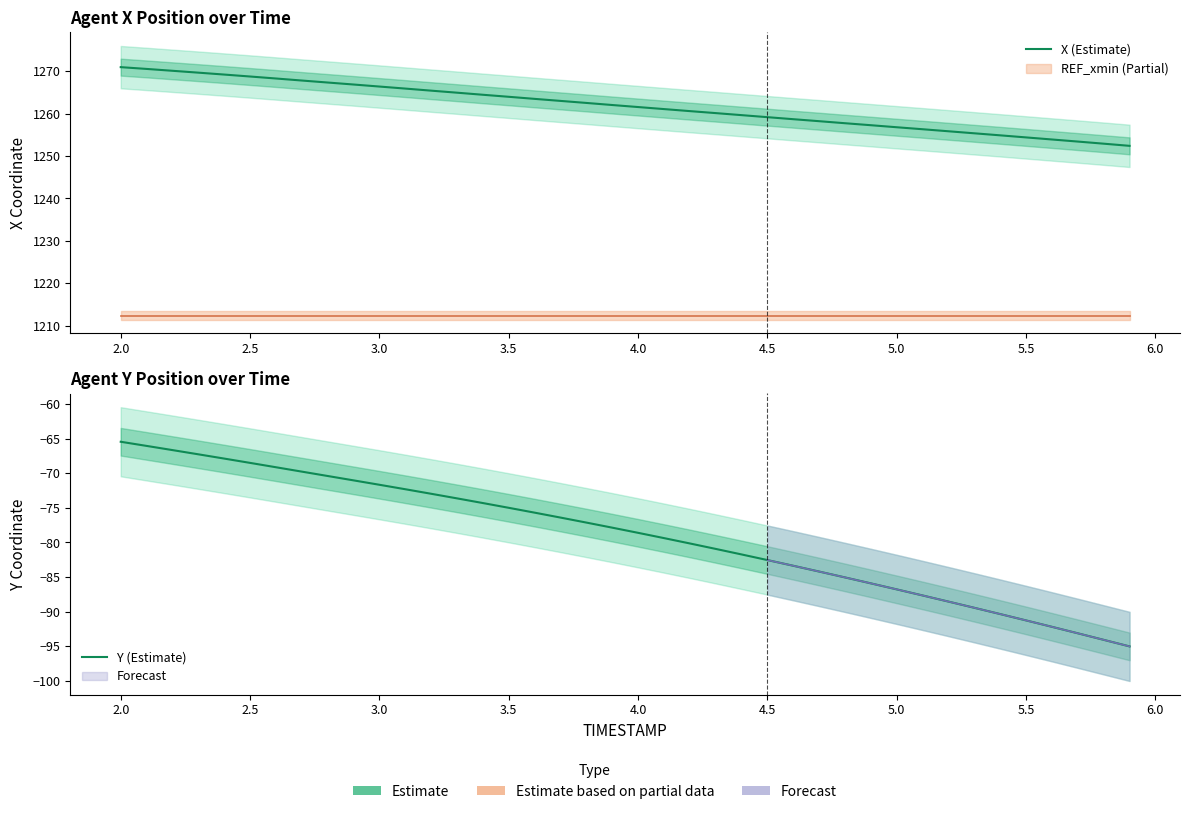

True or false: Y (Estimate) and X (Estimate) intersect in this chart.

False